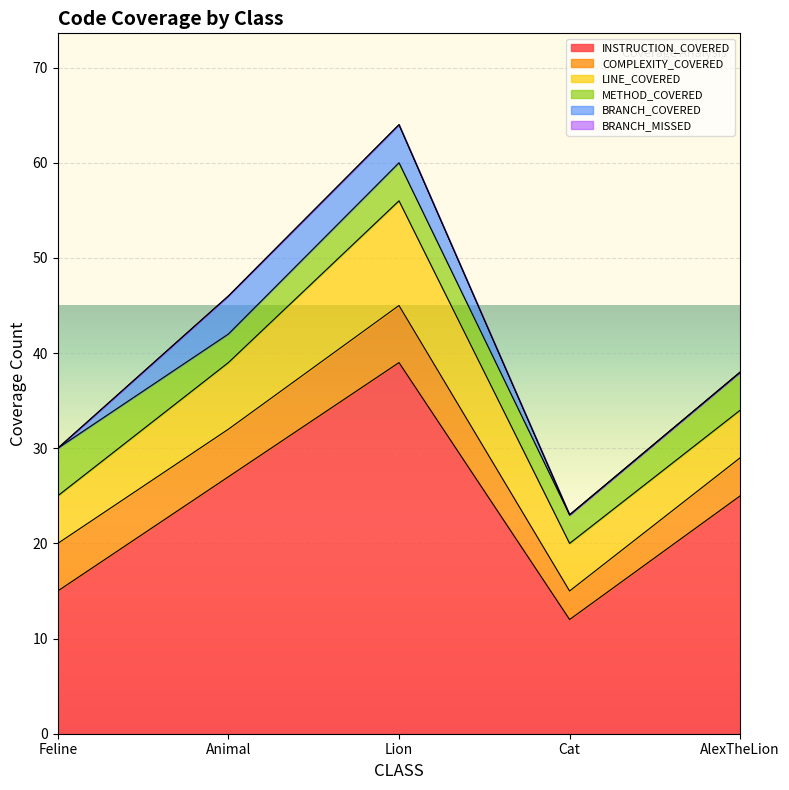

Rank the series at Feline from lowest to highest value.

BRANCH_COVERED, BRANCH_MISSED, COMPLEXITY_COVERED, LINE_COVERED, METHOD_COVERED, INSTRUCTION_COVERED